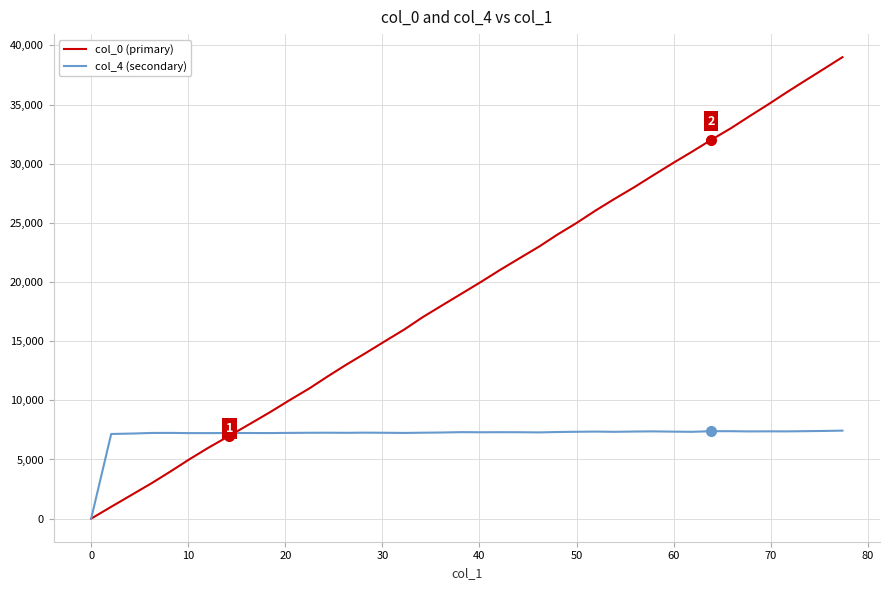

Which series has the largest total across all categories?

col_0 (primary)